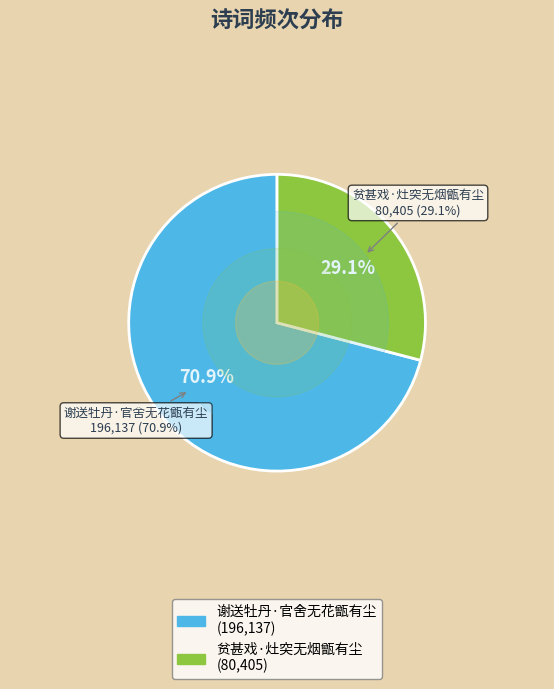

Count the number of slices in the pie.

2